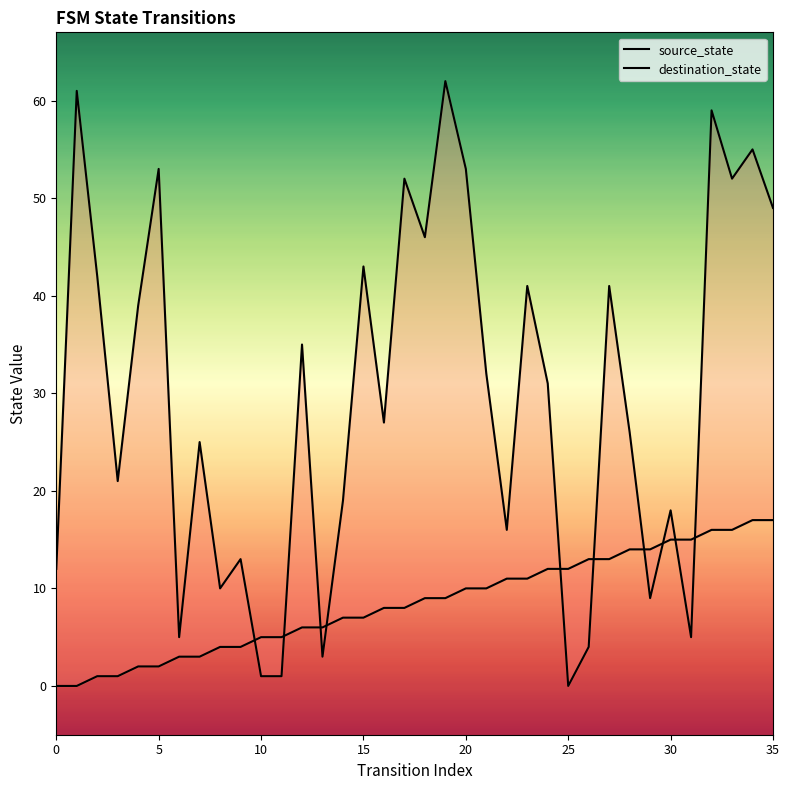

What are all the series names shown in the legend?

source_state, destination_state